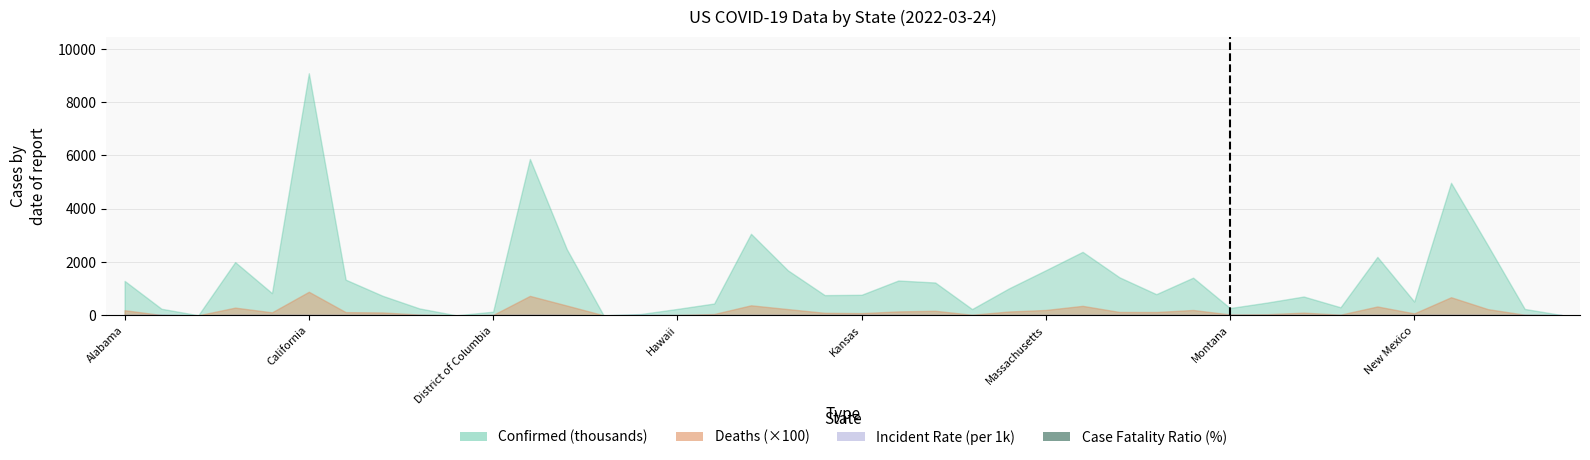

What is the sum of all values?

45.2